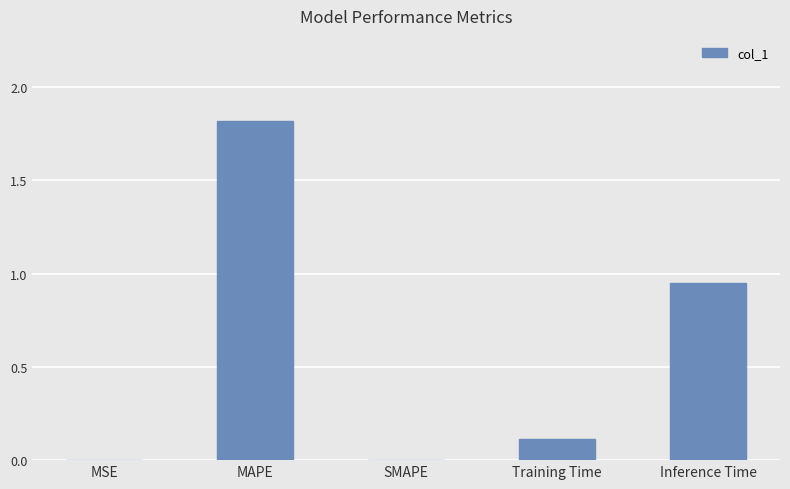

What is the change in value from SMAPE to Inference Time?

+1.0